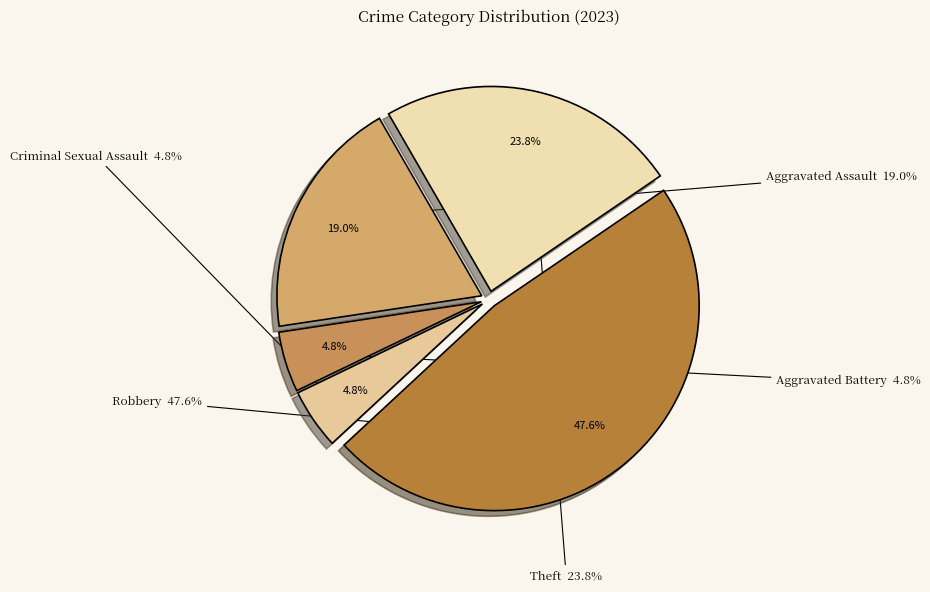

Does Aggravated Battery account for over 50% of the chart?

No